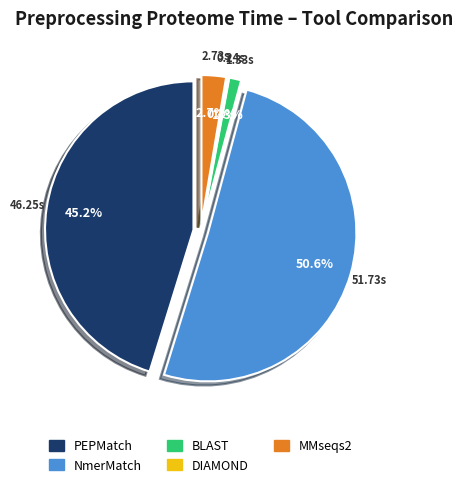

Combined, do BLAST and NmerMatch account for over 50%?

Yes